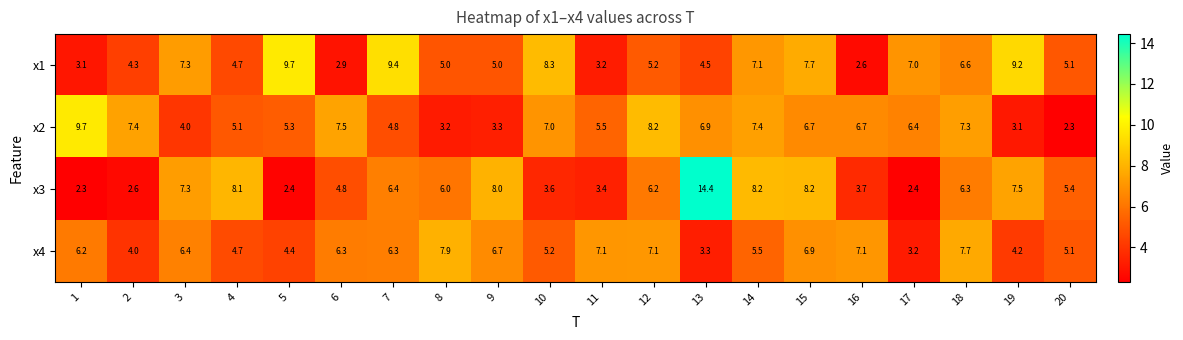

What is the highest value of the x2 series?

9.7